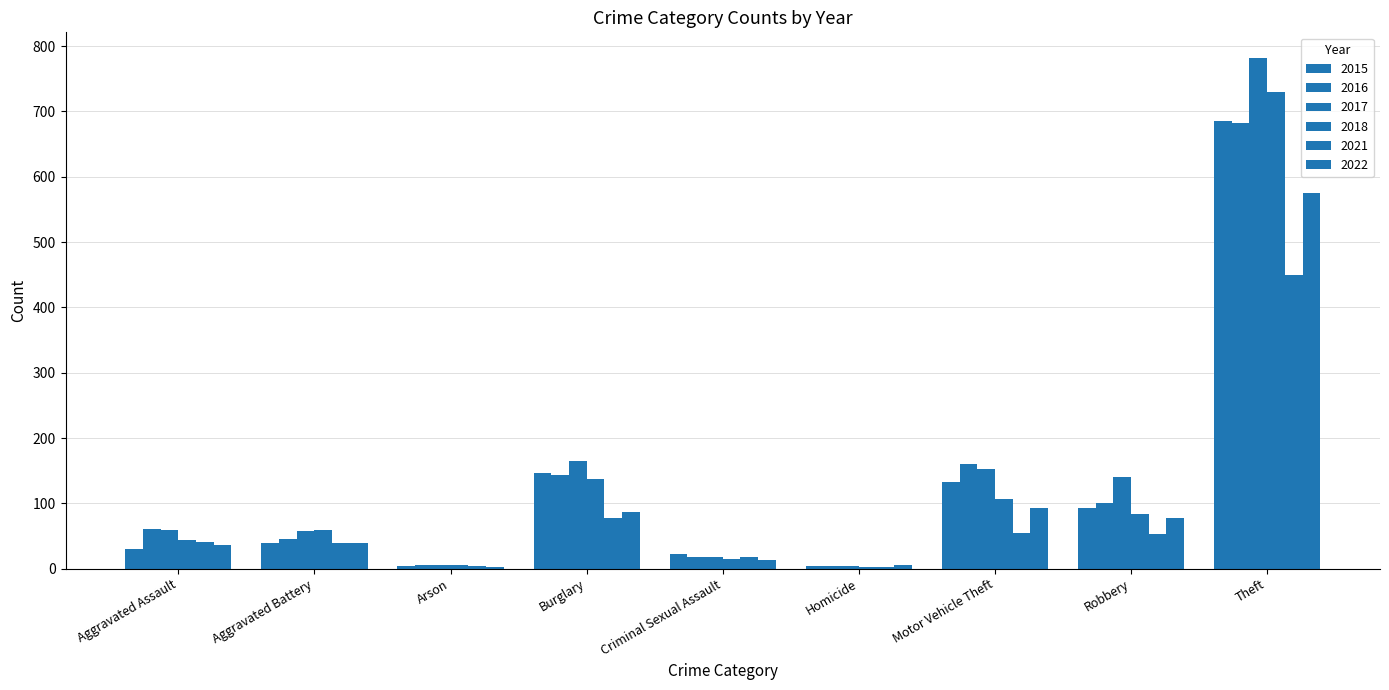

Reading left to right, what are all the values shown in this chart?

2015: Aggravated Assault=30	Aggravated Battery=39	Arson=4	Burglary=146	Criminal Sexual Assault=23	Homicide=4	Motor Vehicle Theft=133	Robbery=93	Theft=686
2016: Aggravated Assault=60	Aggravated Battery=46	Arson=6	Burglary=143	Criminal Sexual Assault=18	Homicide=4	Motor Vehicle Theft=160	Robbery=100	Theft=682
2017: Aggravated Assault=59	Aggravated Battery=58	Arson=5	Burglary=165	Criminal Sexual Assault=18	Homicide=4	Motor Vehicle Theft=152	Robbery=140	Theft=782
2018: Aggravated Assault=44	Aggravated Battery=59	Arson=5	Burglary=138	Criminal Sexual Assault=15	Homicide=3	Motor Vehicle Theft=107	Robbery=84	Theft=730
2021: Aggravated Assault=41	Aggravated Battery=40	Arson=4	Burglary=78	Criminal Sexual Assault=18	Homicide=2	Motor Vehicle Theft=55	Robbery=53	Theft=450
2022: Aggravated Assault=36	Aggravated Battery=40	Arson=3	Burglary=87	Criminal Sexual Assault=14	Homicide=5	Motor Vehicle Theft=93	Robbery=78	Theft=575